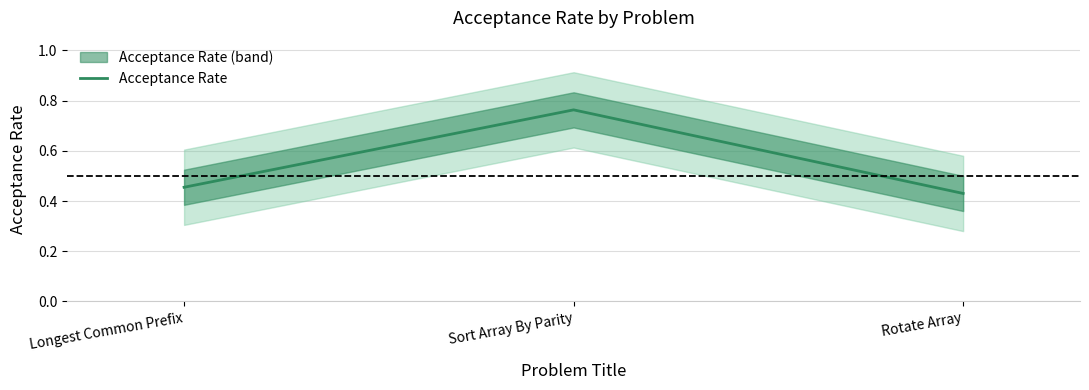

What is the average value?

0.5